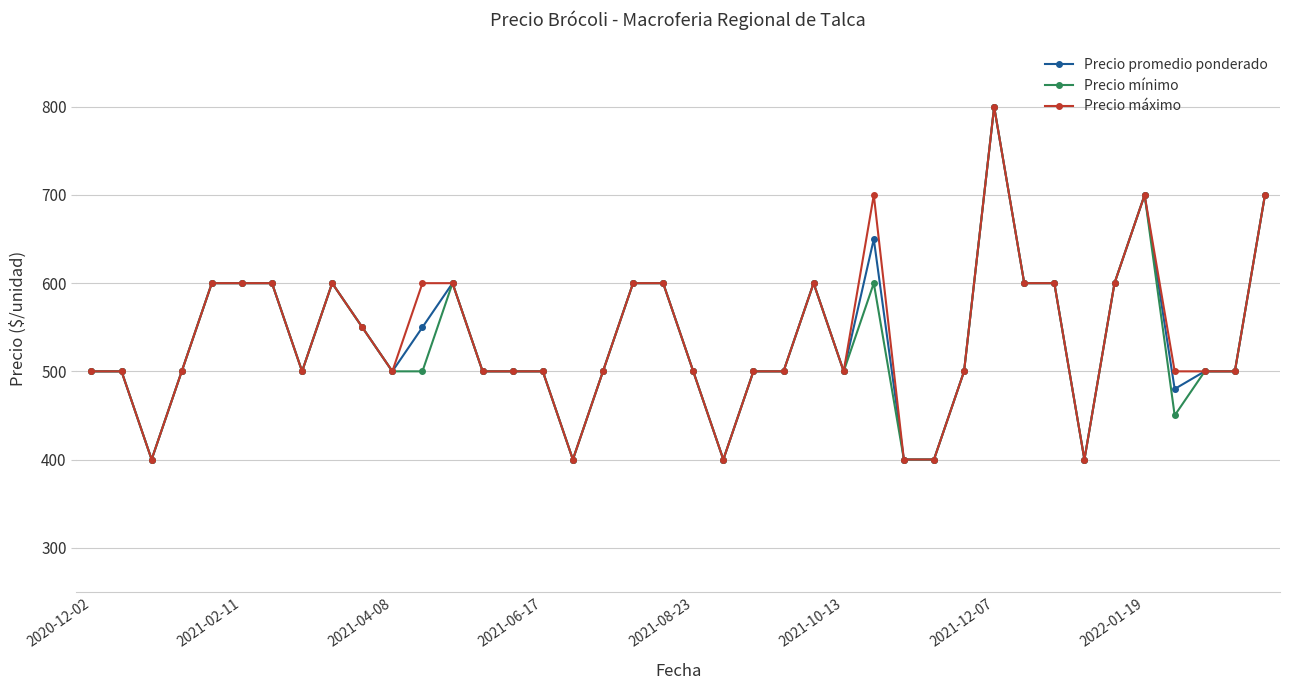

Count the number of data series in this chart.

3